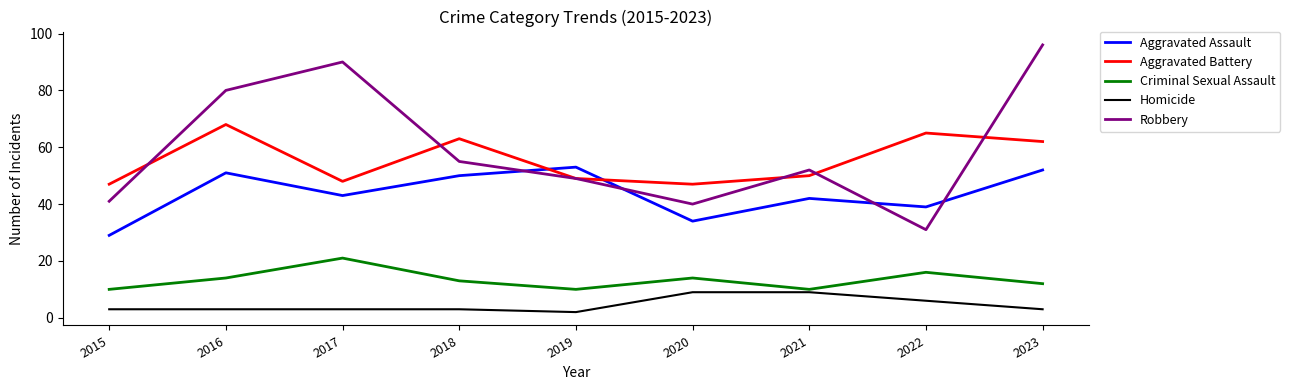

True or false: Robbery and Homicide intersect in this chart.

False